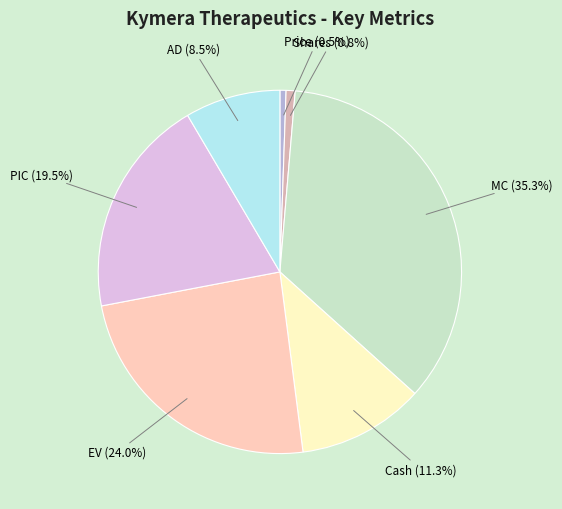

Does MC represent more than half of the total?

No